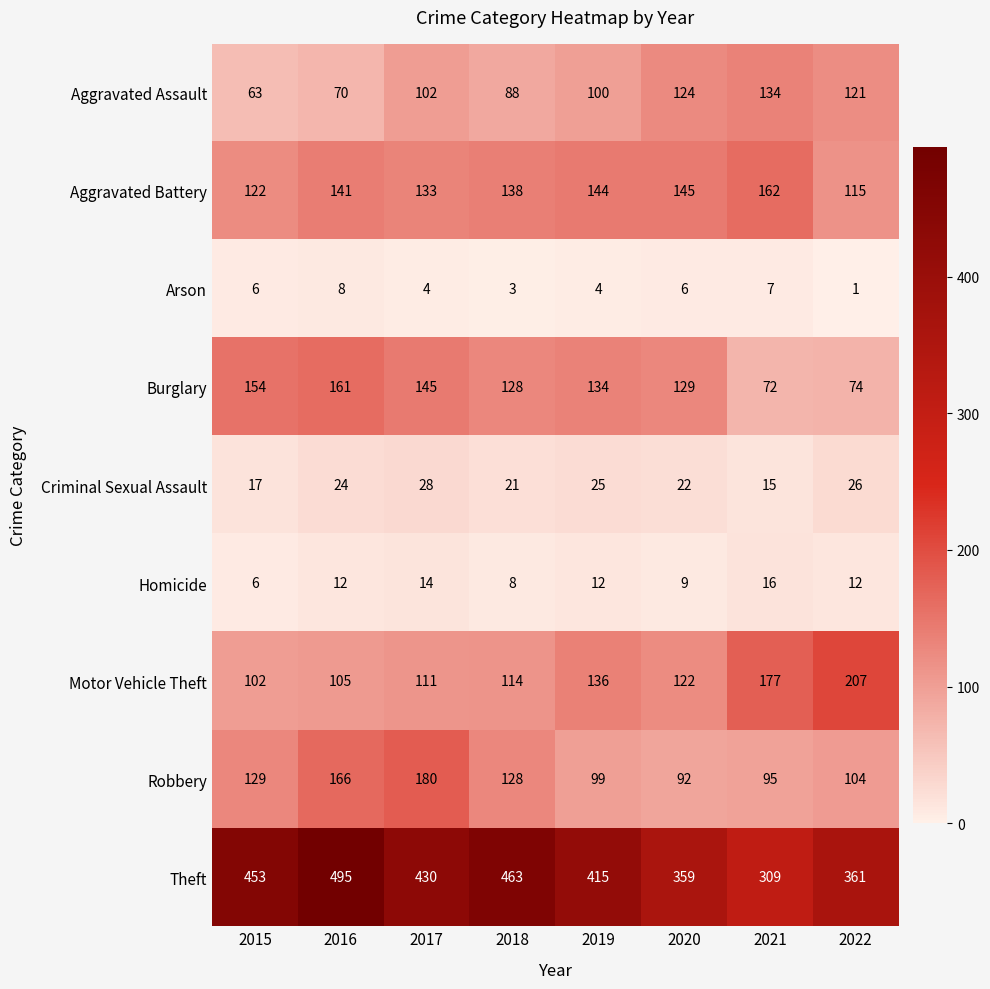

What is the sum of the Homicide values at 2019 and 2021?

28